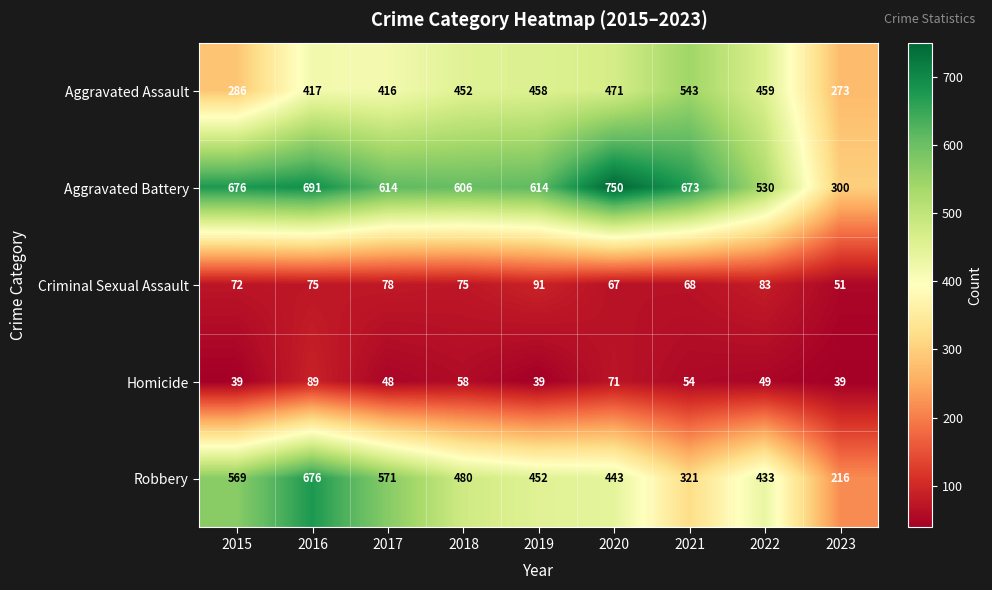

What is the difference between the Homicide values at 2016 and 2020?

18